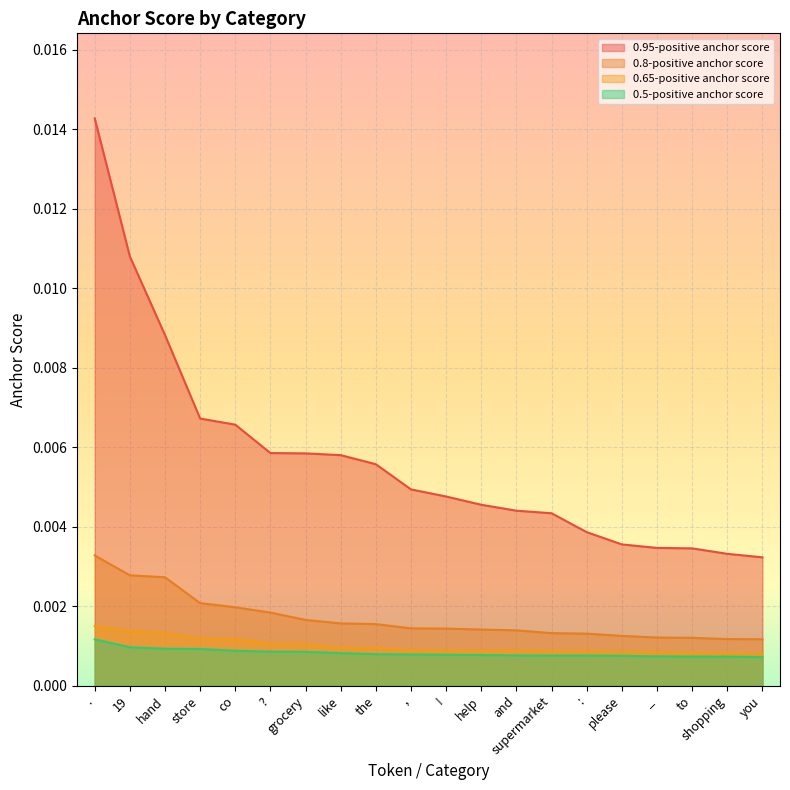

True or false: 0.65-positive anchor score has a value of 0.0 at help.

True